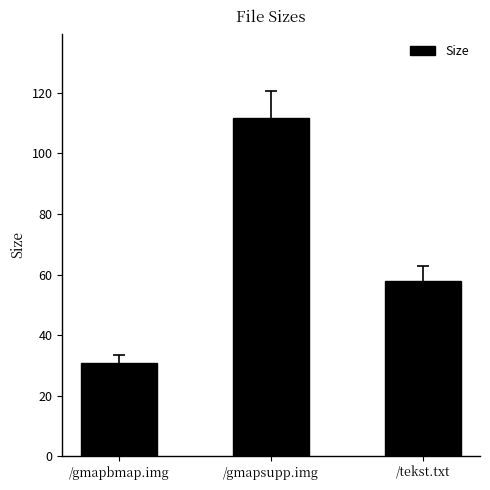

The chart shows a value of 111.6 at /gmapsupp.img. True or false?

True